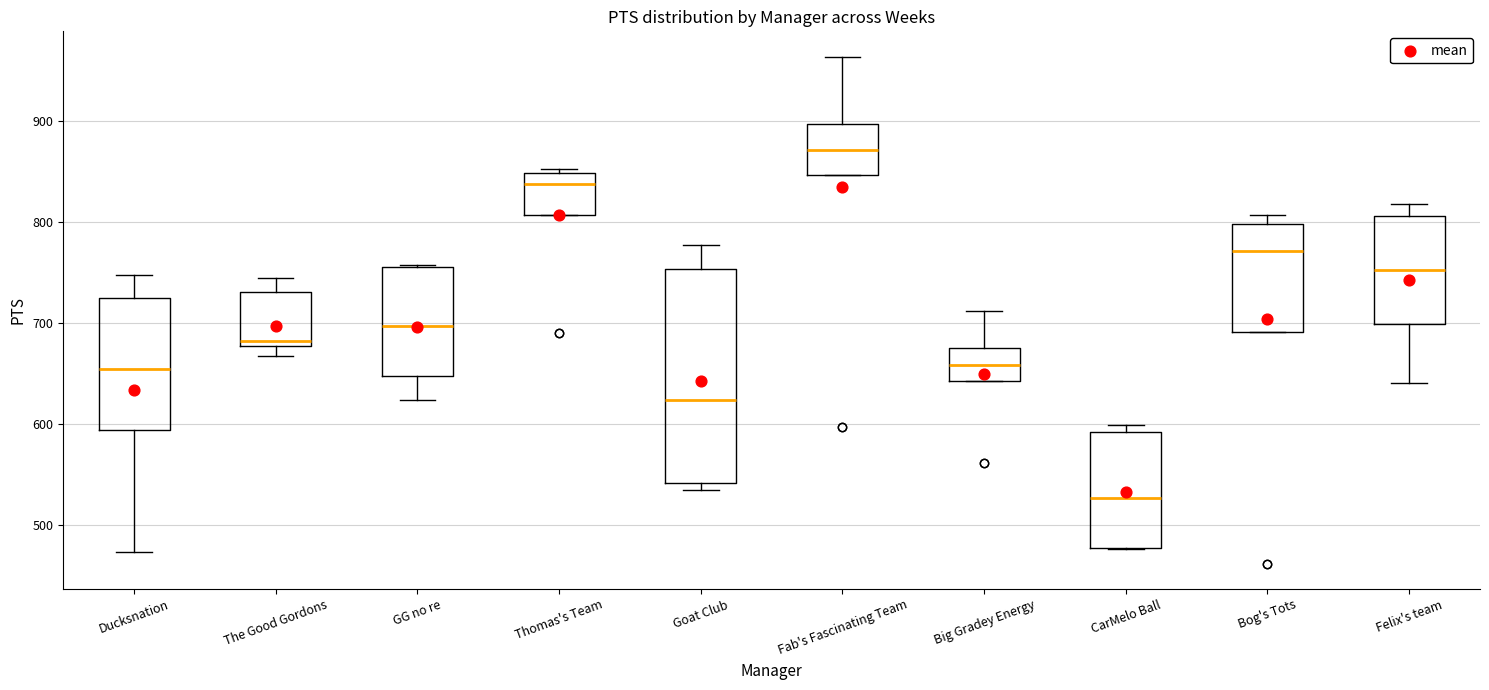

Reading left to right, read every box against the y-axis: the position of its median line, the range the box covers, and the ends of its whiskers. The values are not printed on the chart, so give them approximately, as read against the axis.

Ducksnation: median 660, box 590 to 720, whiskers 470 to 750
The Good Gordons: median 680 (just above the box's lower edge), box 680 to 730, whiskers 670 to 750
GG no re: median 700, box 650 to 760, whiskers 620 to 760
Thomas's Team: median 840, box 810 to 850, whiskers 810 to 850 (just above the box's upper edge)
Goat Club: median 620, box 540 to 750, whiskers 540 (just below the box's lower edge) to 780
Fab's Fascinating Team: median 870, box 850 to 900, whiskers 850 to 960
Big Gradey Energy: median 660, box 640 to 680, whiskers 640 to 710
CarMelo Ball: median 530, box 480 to 590, whiskers 480 to 600
Bog's Tots: median 770, box 690 to 800, whiskers 690 to 810
Felix's team: median 750, box 700 to 810, whiskers 640 to 820